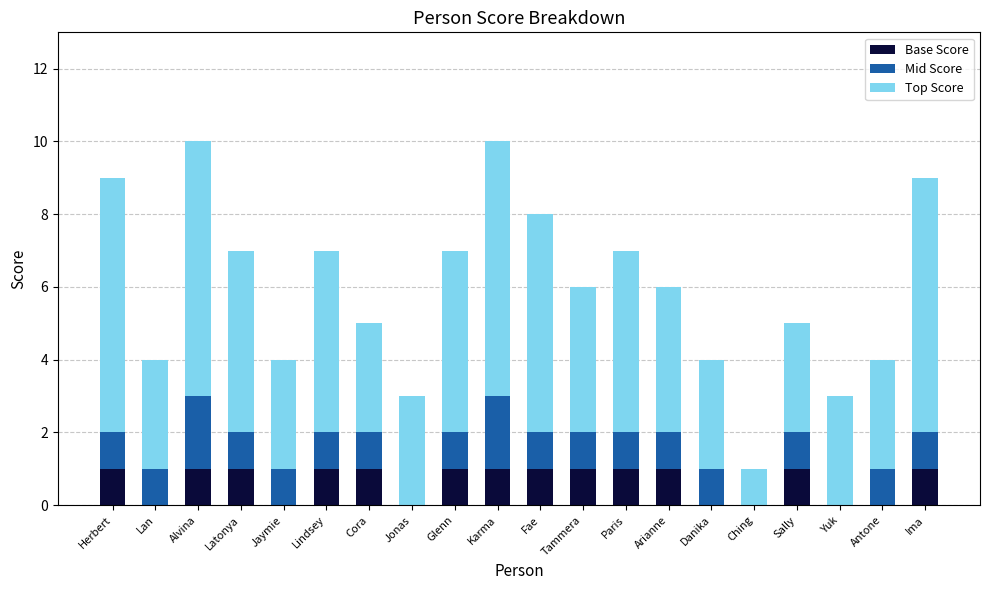

What is the total value across all series at Jaymie?

4